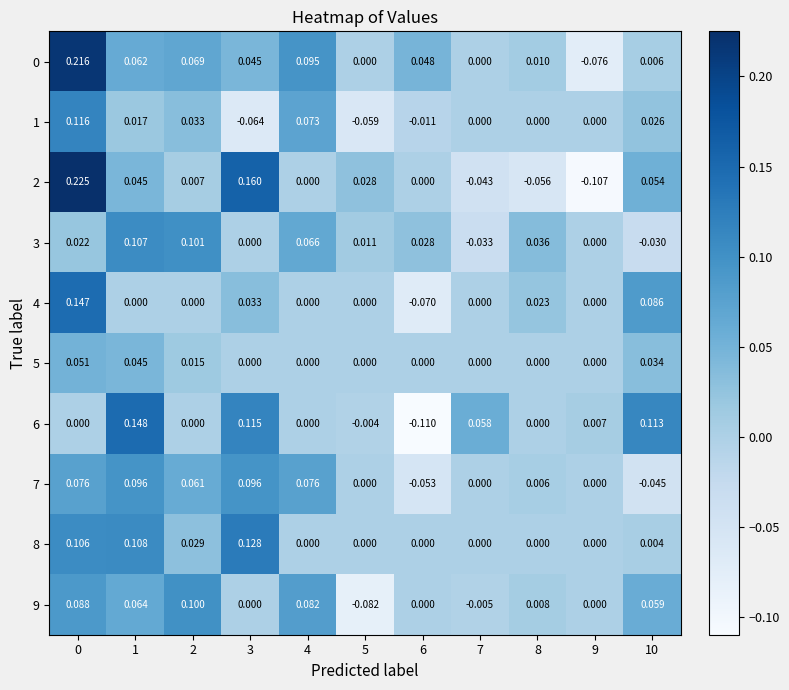

Is the value of 3 at 7 greater than the value of 0 at 5?

No